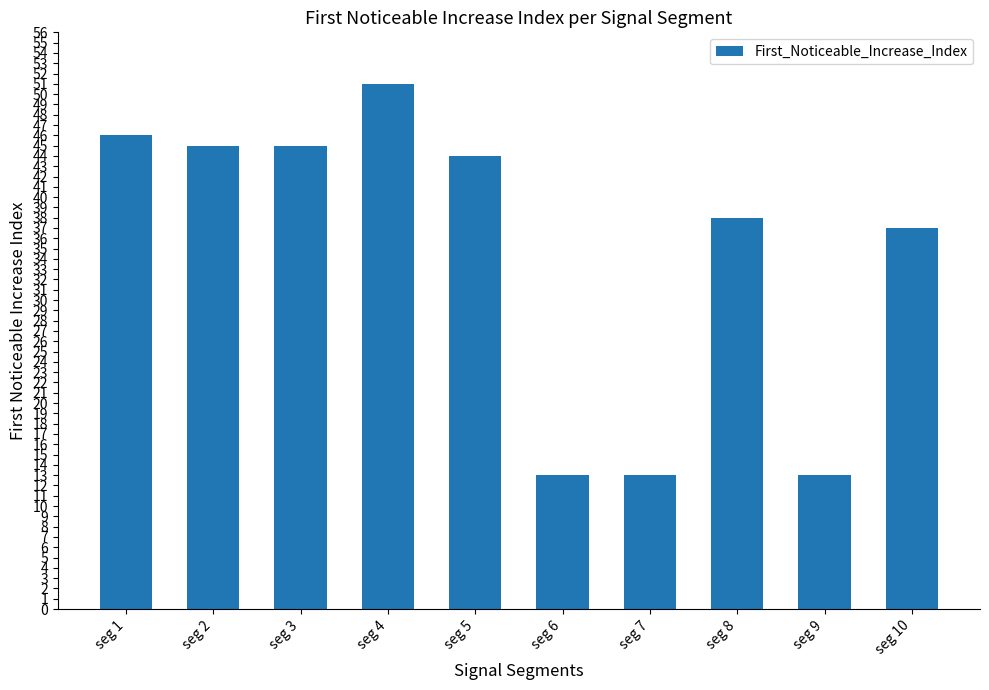

What is the sum of the values at seg 4 and seg 1?

97